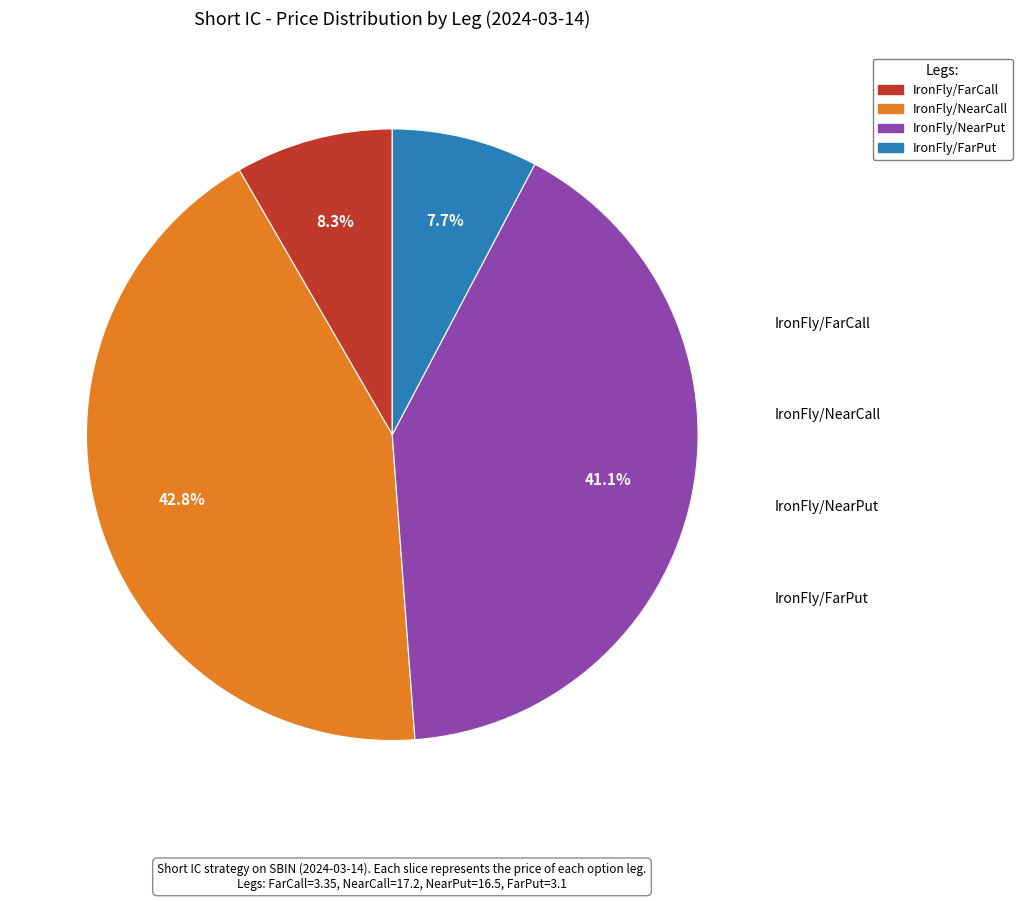

Which has a higher value, IronFly/NearPut or IronFly/FarCall?

IronFly/NearPut